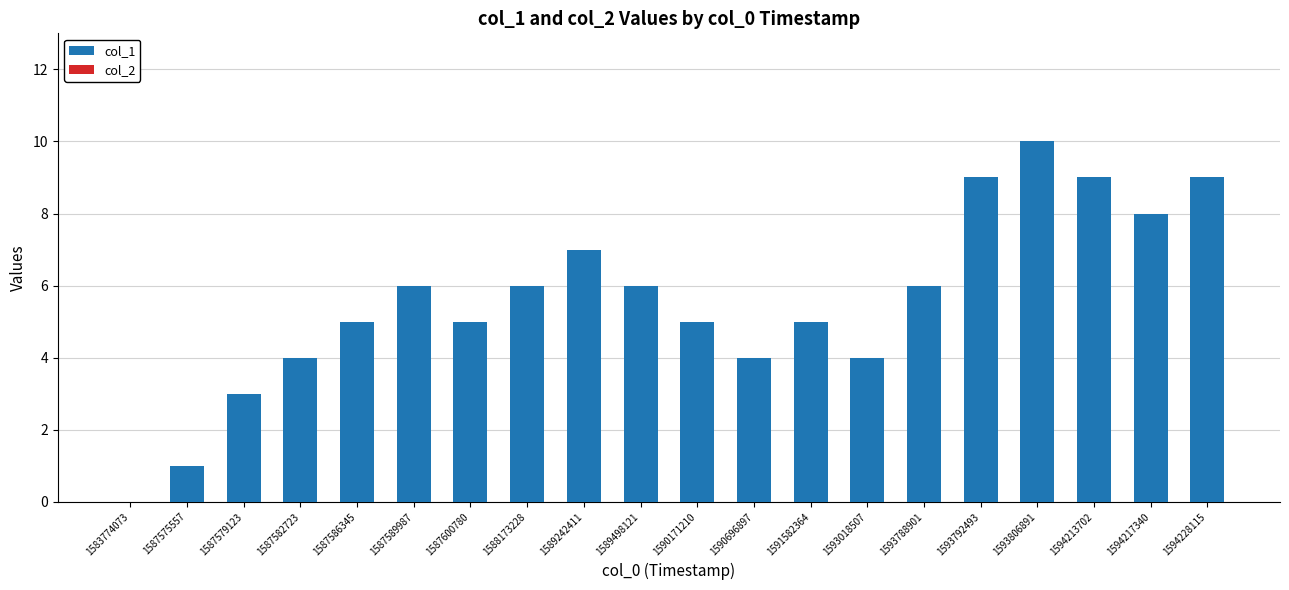

At which category does the chart reach its peak across all series?

1593806891